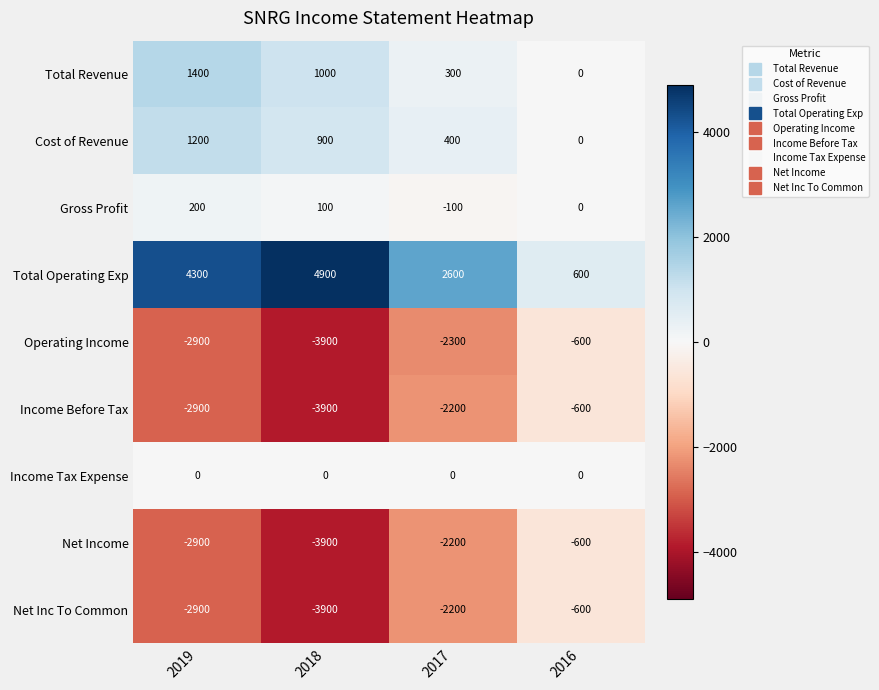

Which series has the largest total across all categories?

Total Operating Exp